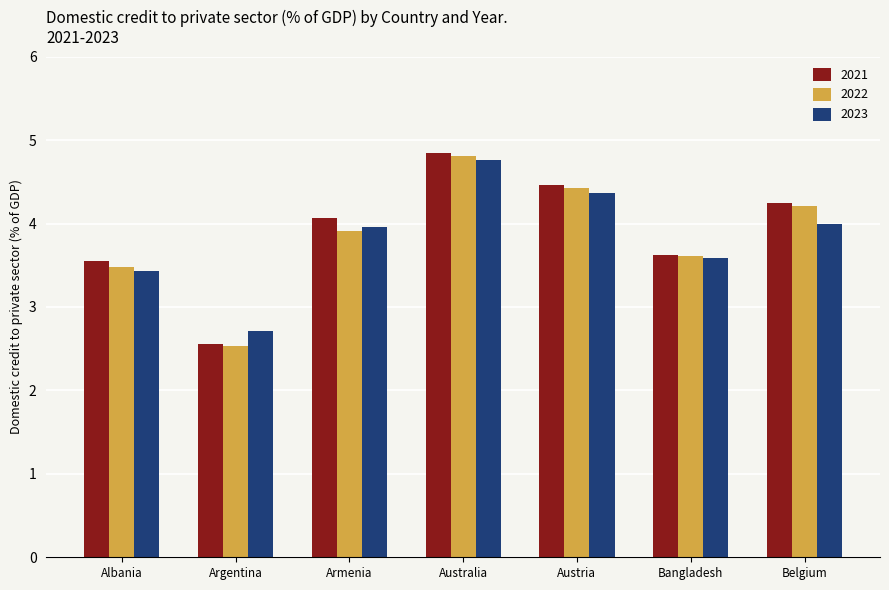

Is the value of 2022 at Albania greater than the value of 2023 at Armenia?

No